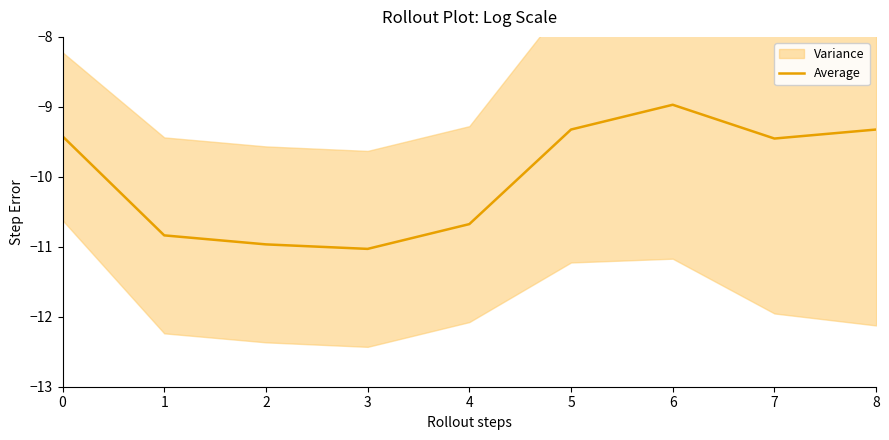

True or false: the data has more than 2 interior local peaks.

False